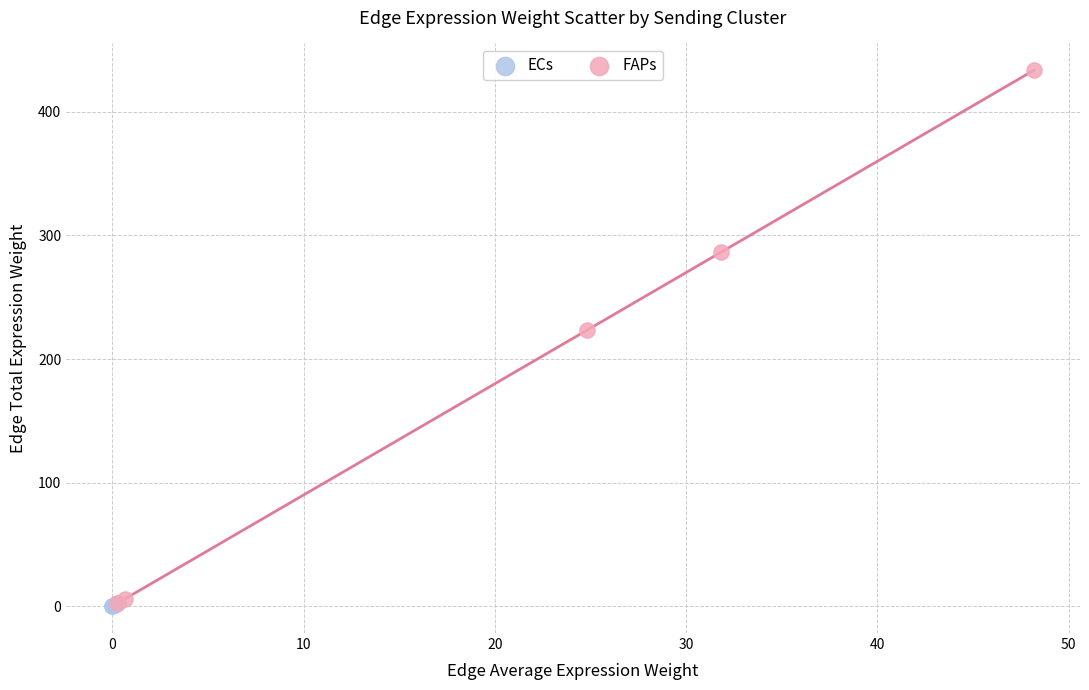

Which series has the largest Y range (max minus min)?

FAPs